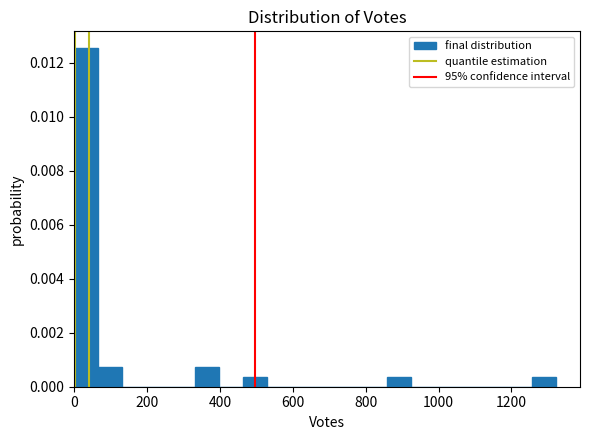

Around what value on the x-axis is the tallest bar? Give the approximate position of its centre, as read against the axis.

40